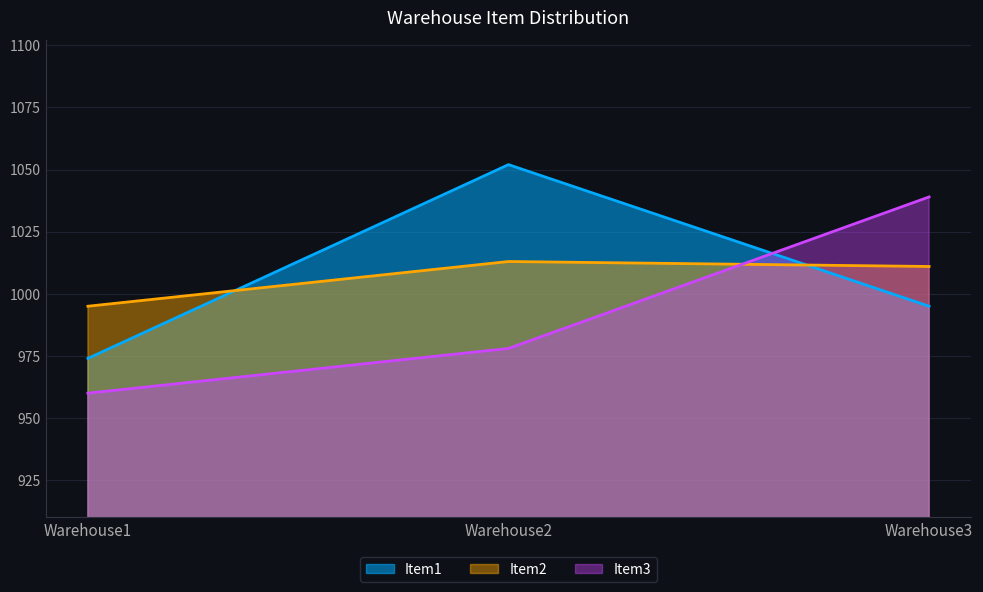

Which series has the largest total across all categories?

Item1